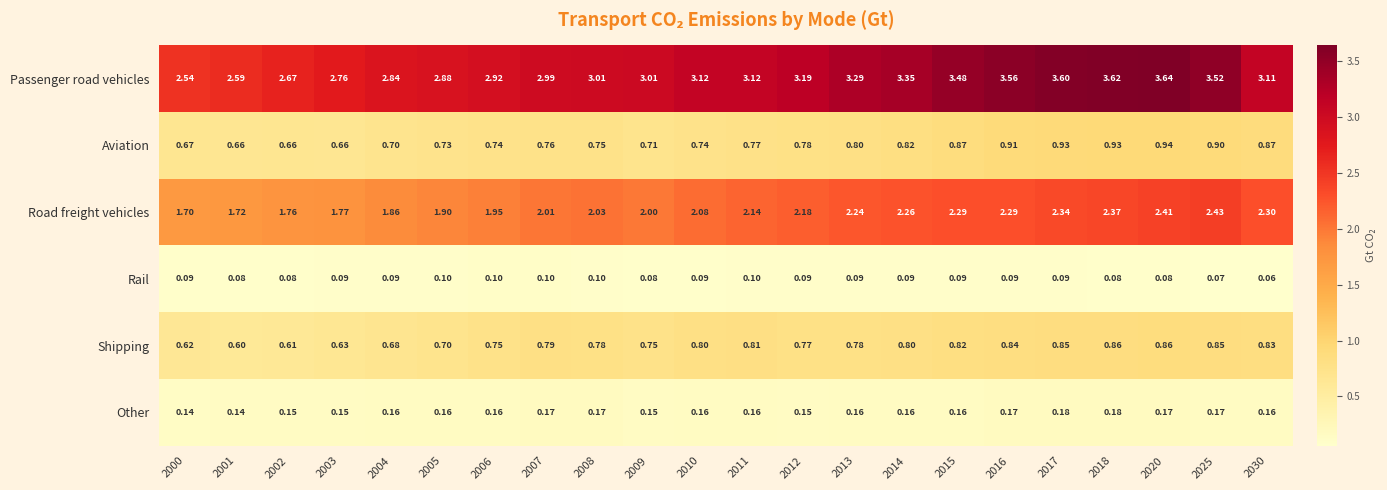

List the series in order of their peak value, lowest first.

Rail, Other, Shipping, Aviation, Road freight vehicles, Passenger road vehicles